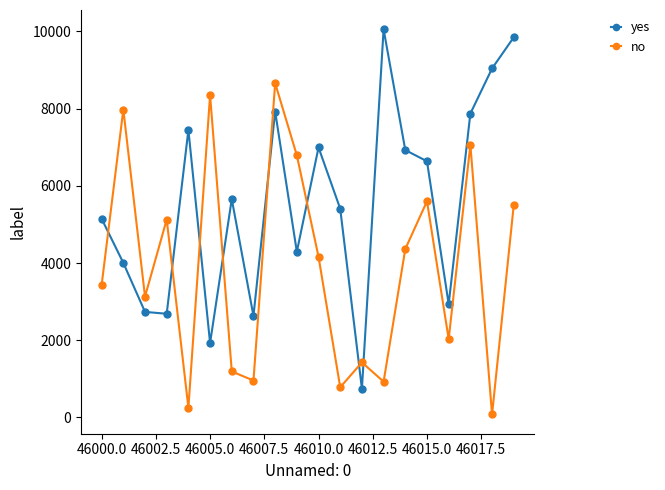

Rank the series by their maximum value, from highest to lowest.

yes, no